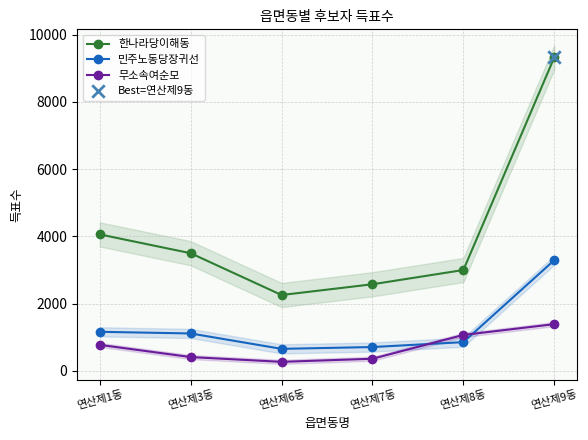

Is the value of 무소속여순모 at 연산제6동 greater than the value of 민주노동당장귀선 at 연산제1동?

No